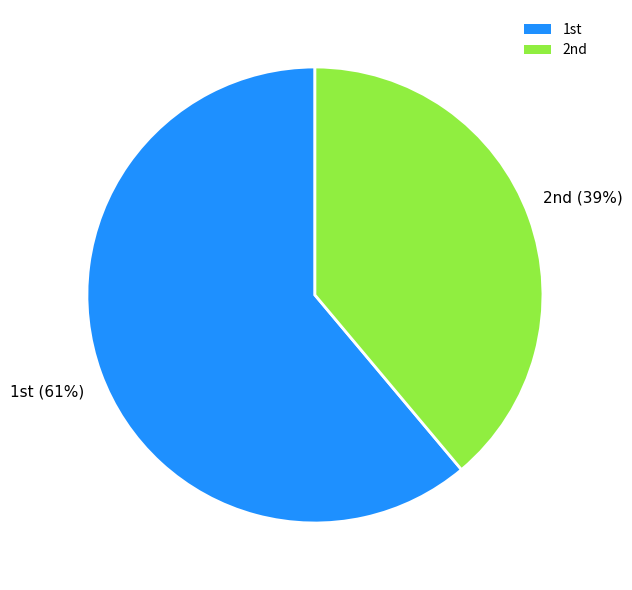

Rank the categories by value from lowest to highest.

2nd, 1st